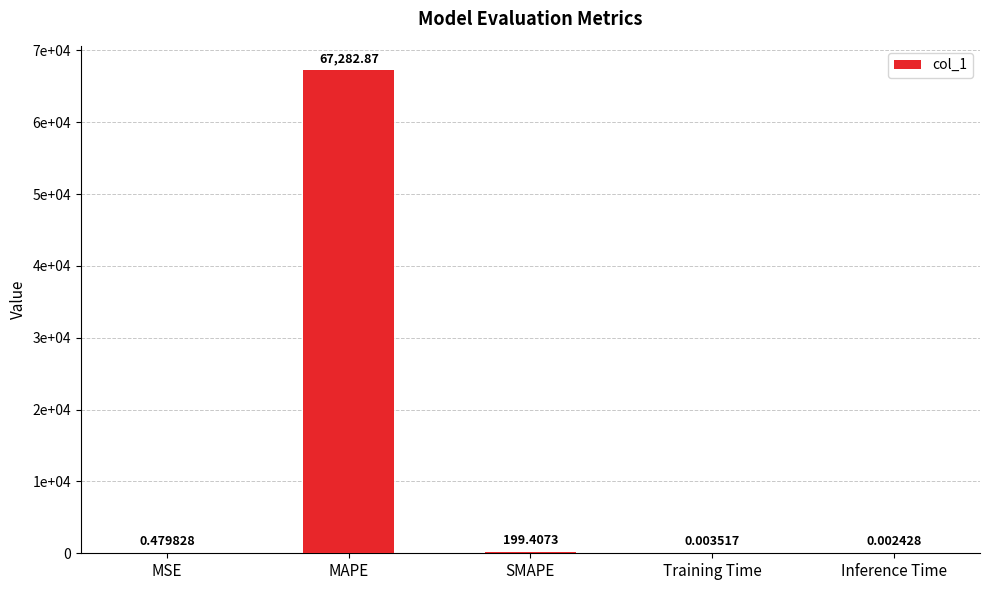

What is the difference between the maximum and minimum values?

67282.9